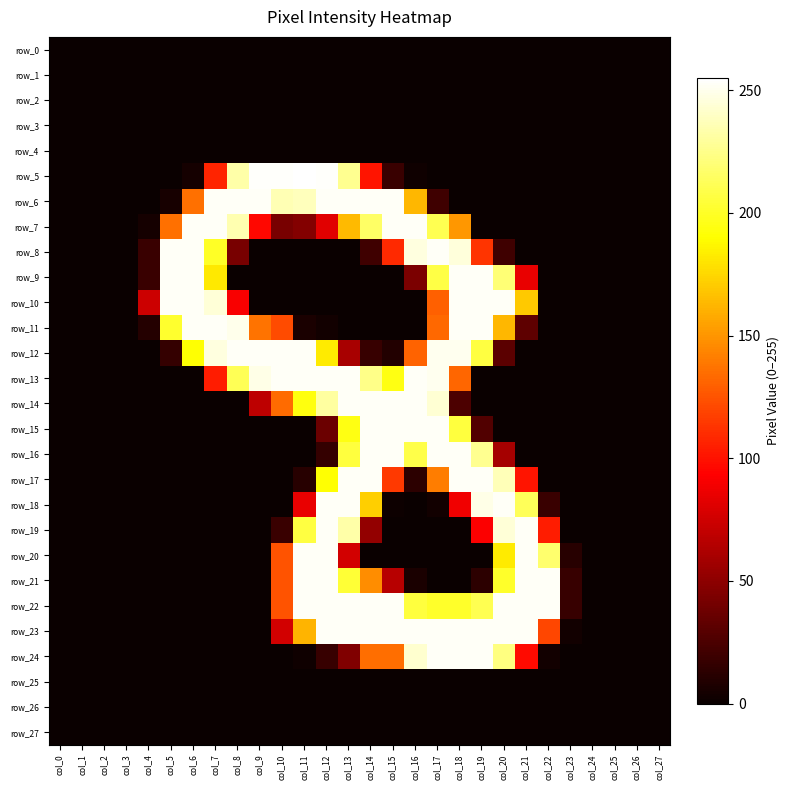

The value of row_2 at col_25 is 0. True or false?

True